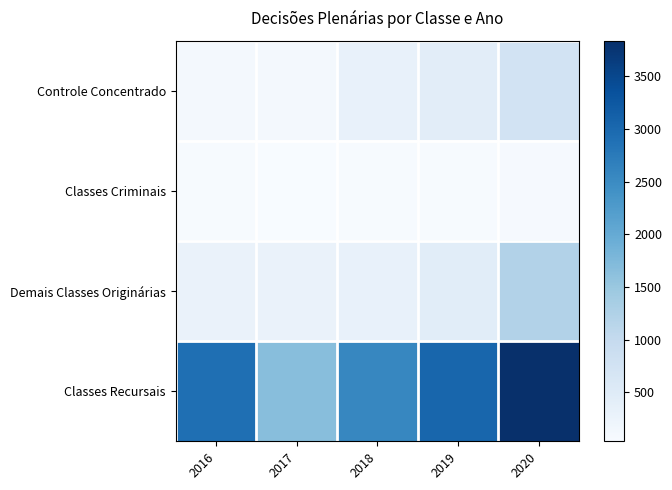

Reading left to right, transcribe all the data shown in this chart.

Controle Concentrado: 2016=120	2017=98	2018=305	2019=424	2020=741
Classes Criminais: 2016=61	2017=35	2018=57	2019=51	2020=78
Demais Classes Originárias: 2016=285	2017=275	2018=310	2019=447	2020=1221
Classes Recursais: 2016=2909	2017=1663	2018=2570	2019=3037	2020=3838